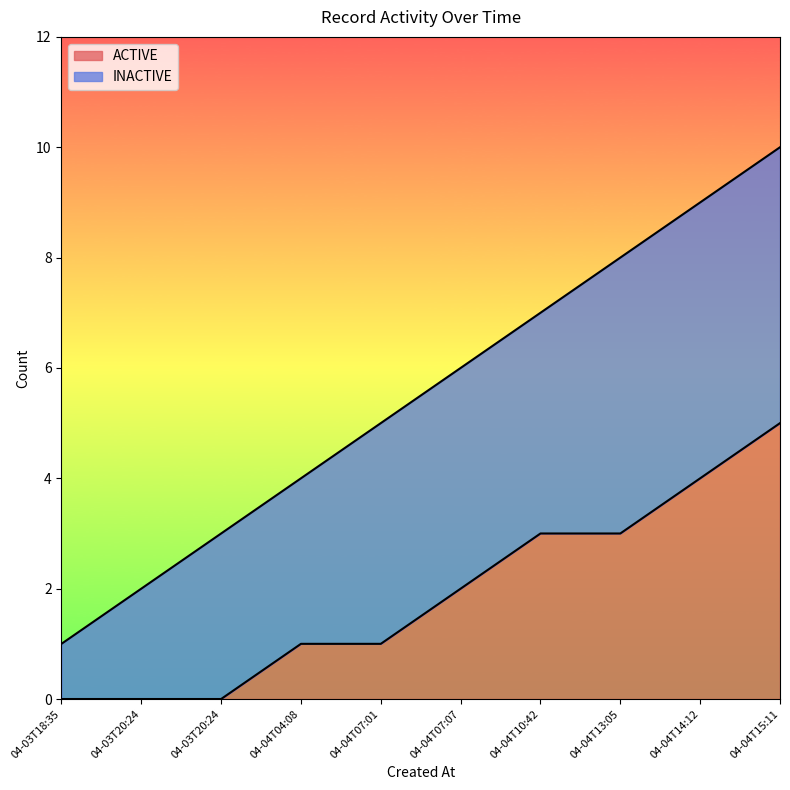

How many values are between 3 and 8?

6